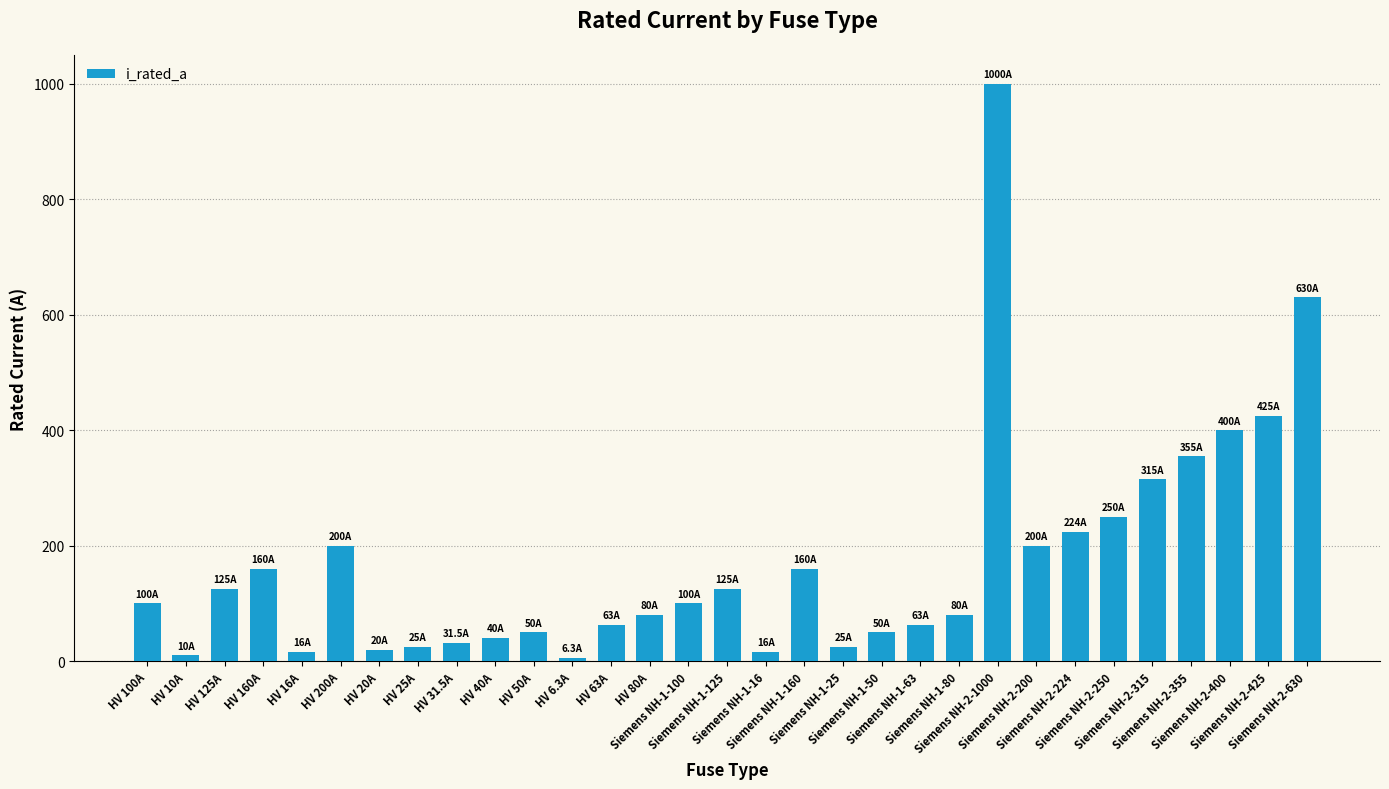

What is the smallest value displayed?

6.3